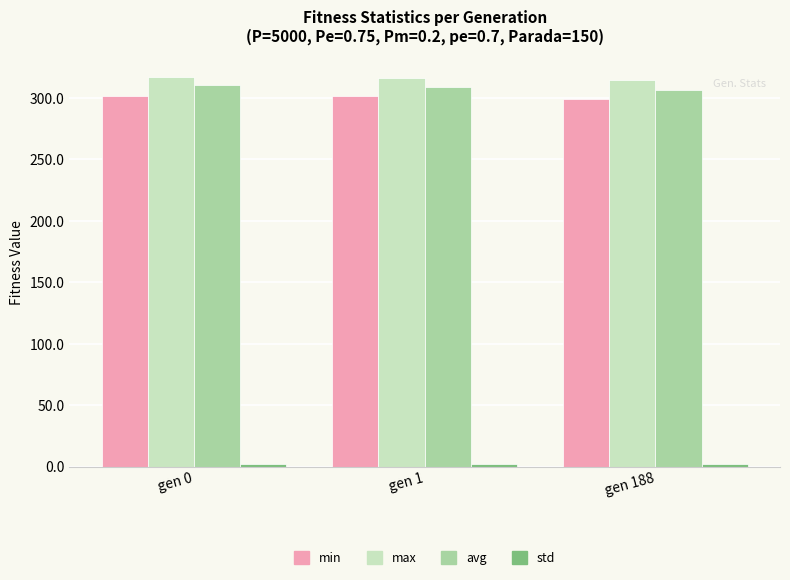

What is the minimum value for avg?

306.5